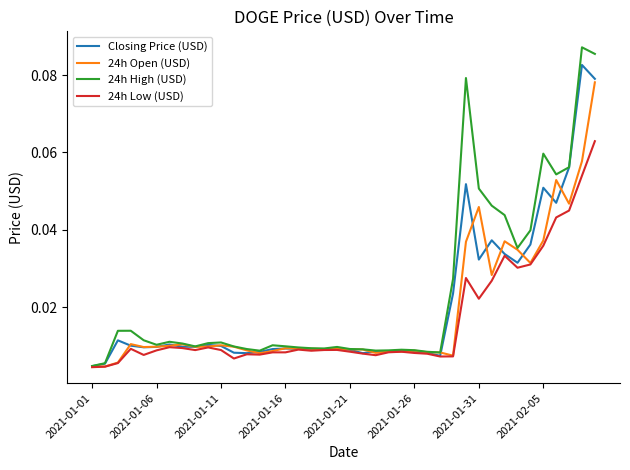

Which series has the largest range (max minus min)?

24h High (USD)